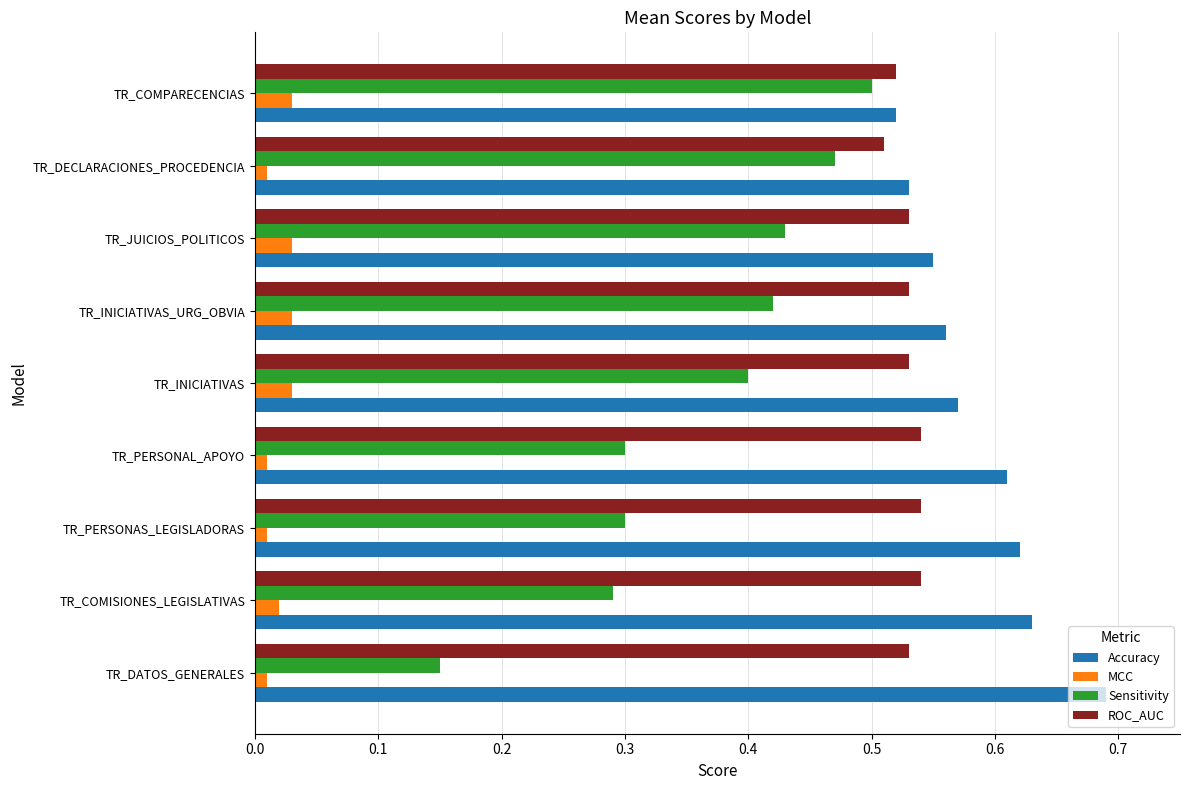

How many categories are shown in the chart?

9